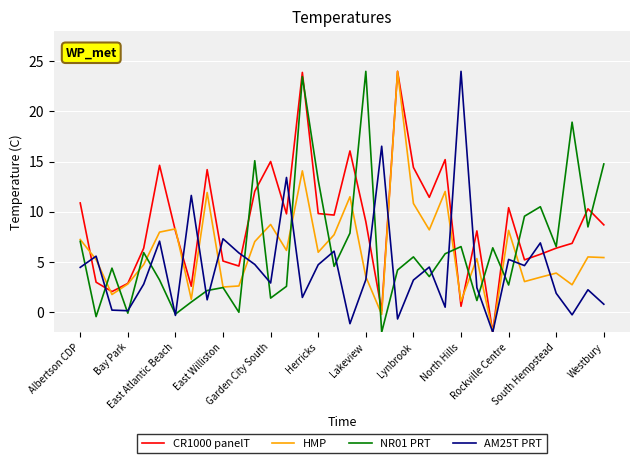

What is the highest value of the AM25T PRT series?

24.0